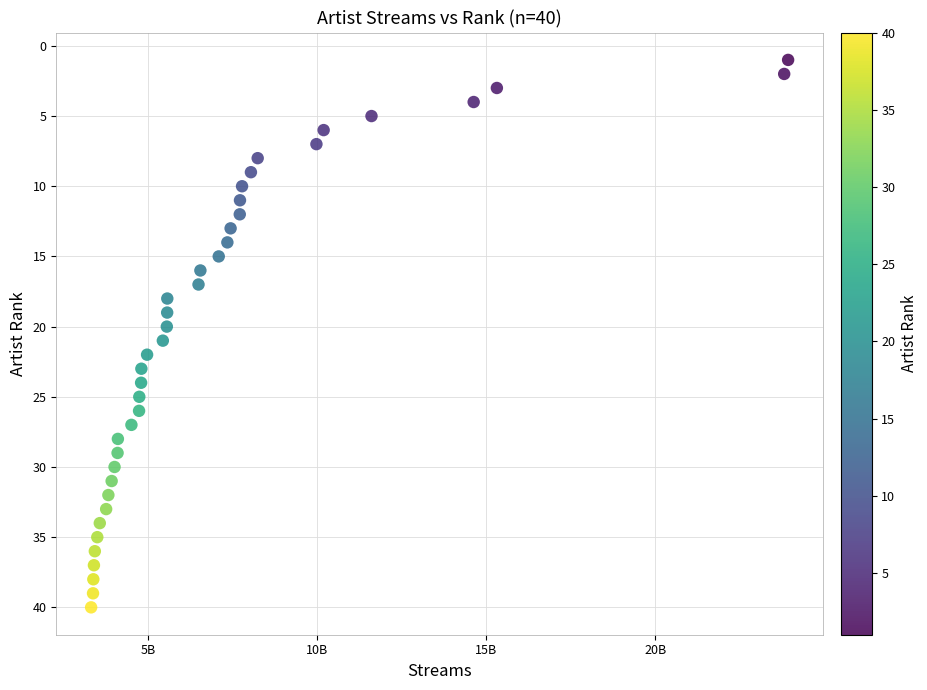

What is the range of Y values (max minus min)?

39